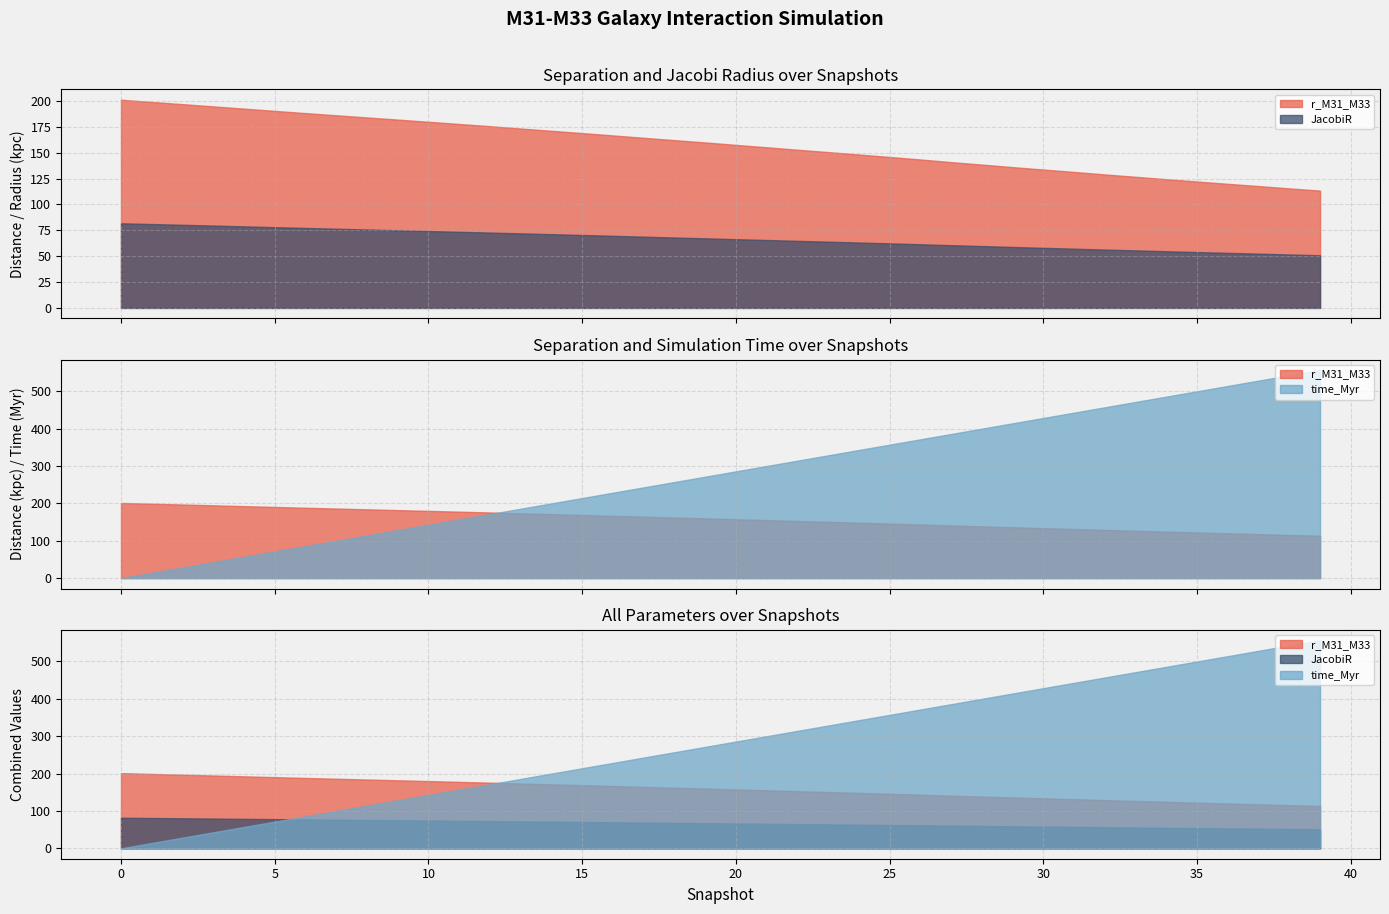

What is the total value across all series at 19?

498.7